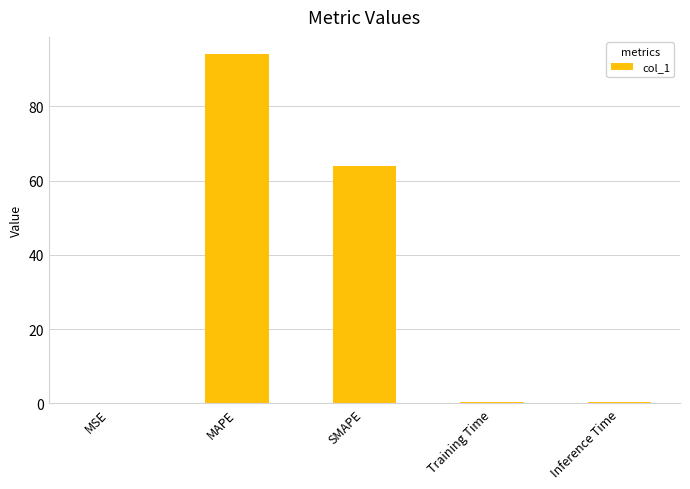

What is the sum of all values?

158.8